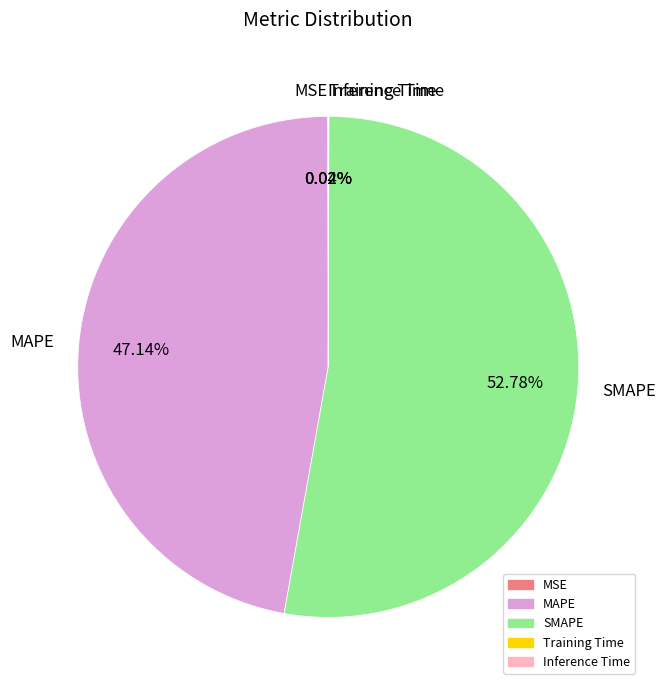

To the nearest percent, what is the average slice percentage?

20%